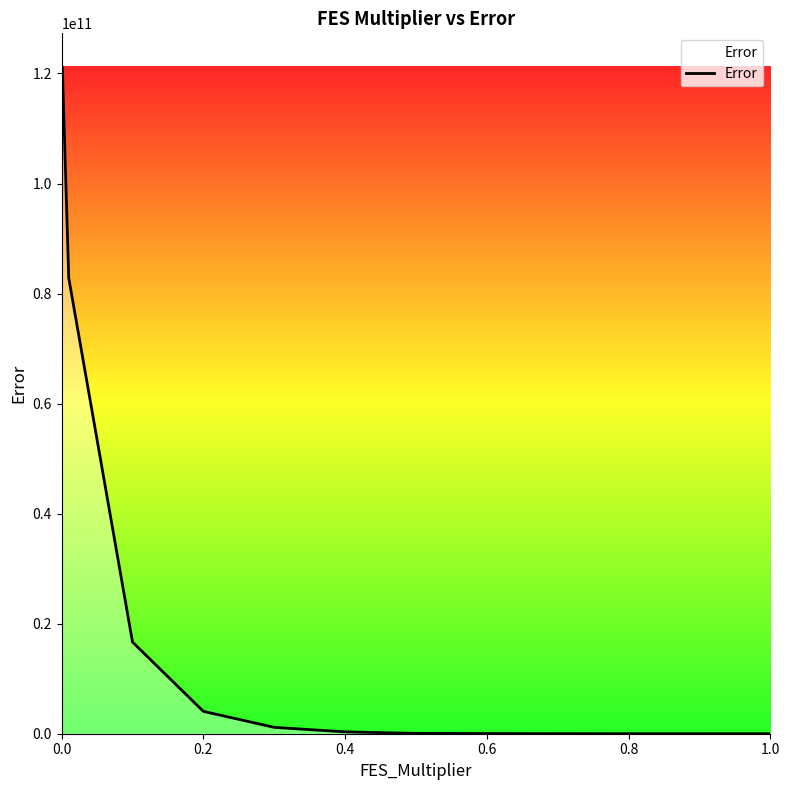

What is the maximum value shown in the chart?

121232467061.5